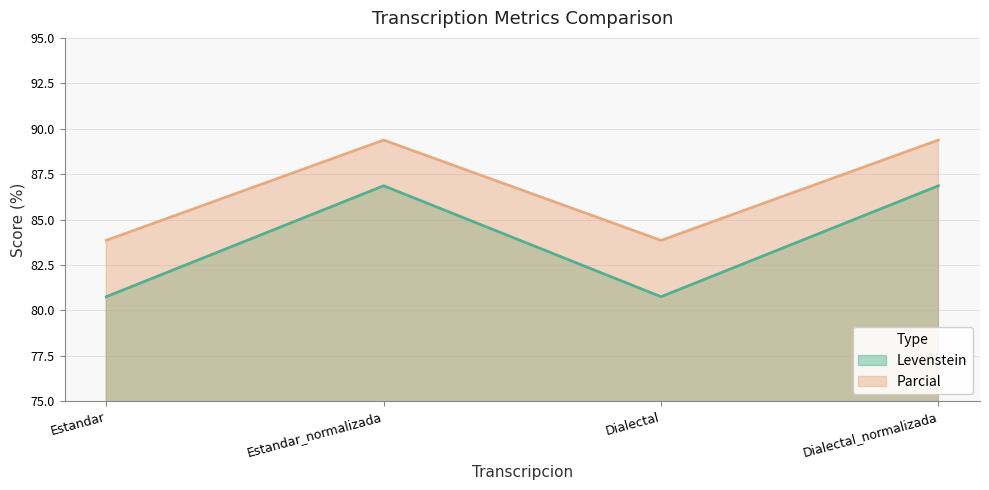

The value of Parcial at Dialectal_normalizada is 21.3. True or false?

False